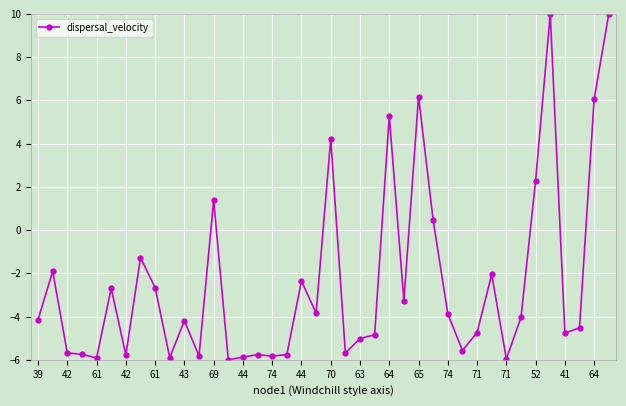

True or false: the data has more than 0 interior local peaks.

True